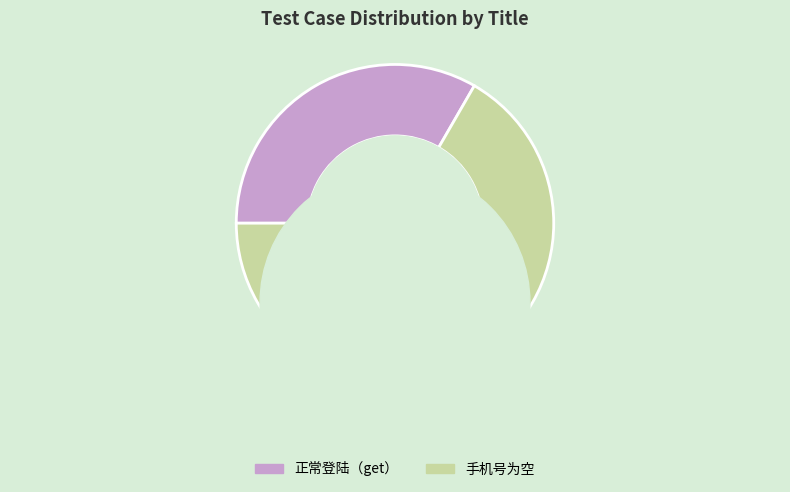

To the nearest percent, what portion does 手机号为空 represent?

67%